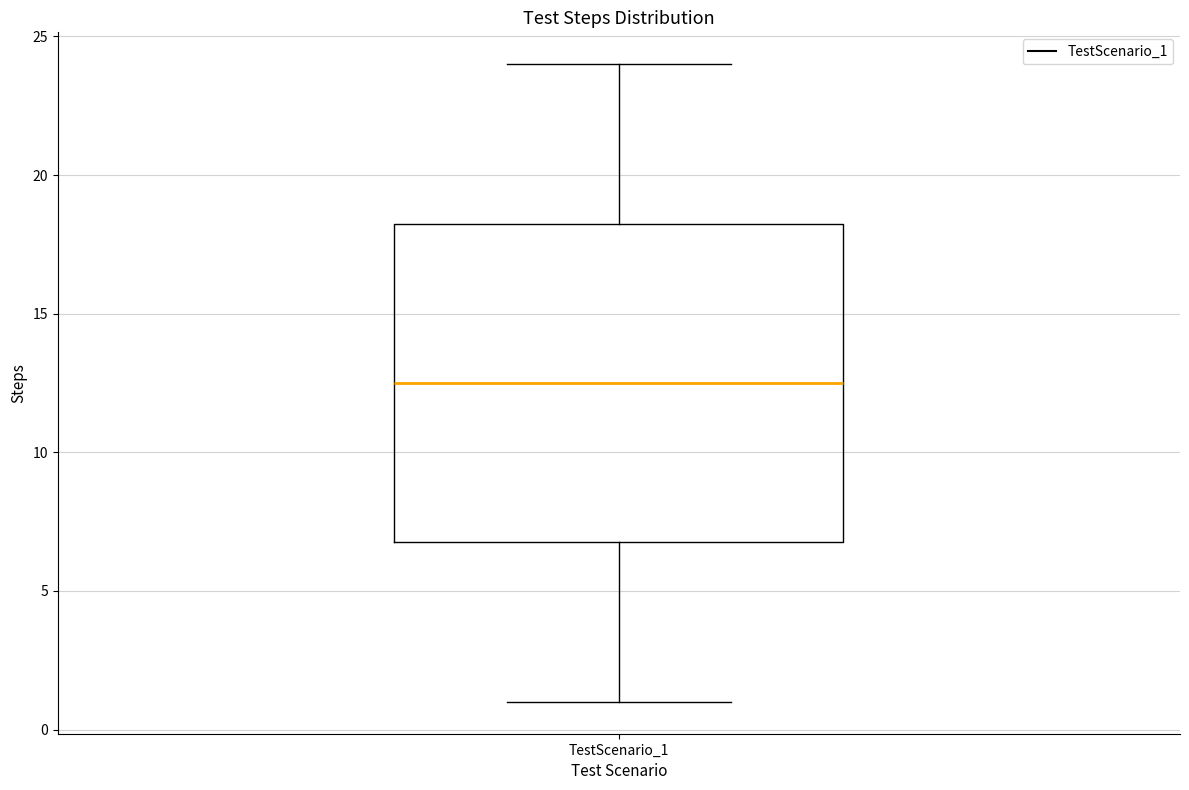

Where does the lower whisker of the box for TestScenario_1 end on the y-axis? The values are not printed on the chart, so give them approximately, as read against the axis.

1.0